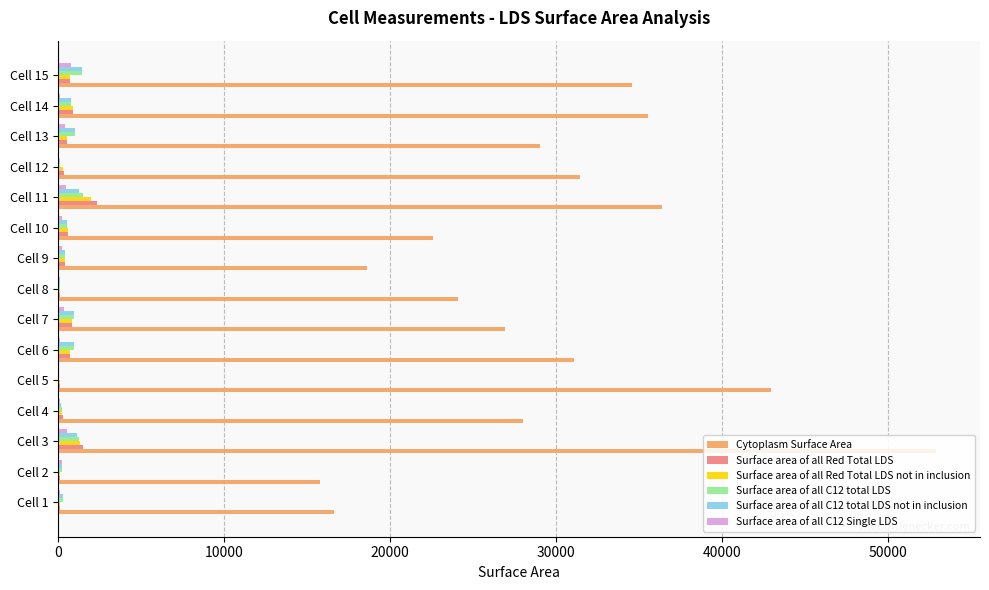

At which category is the sum across all series the highest?

Cell 3